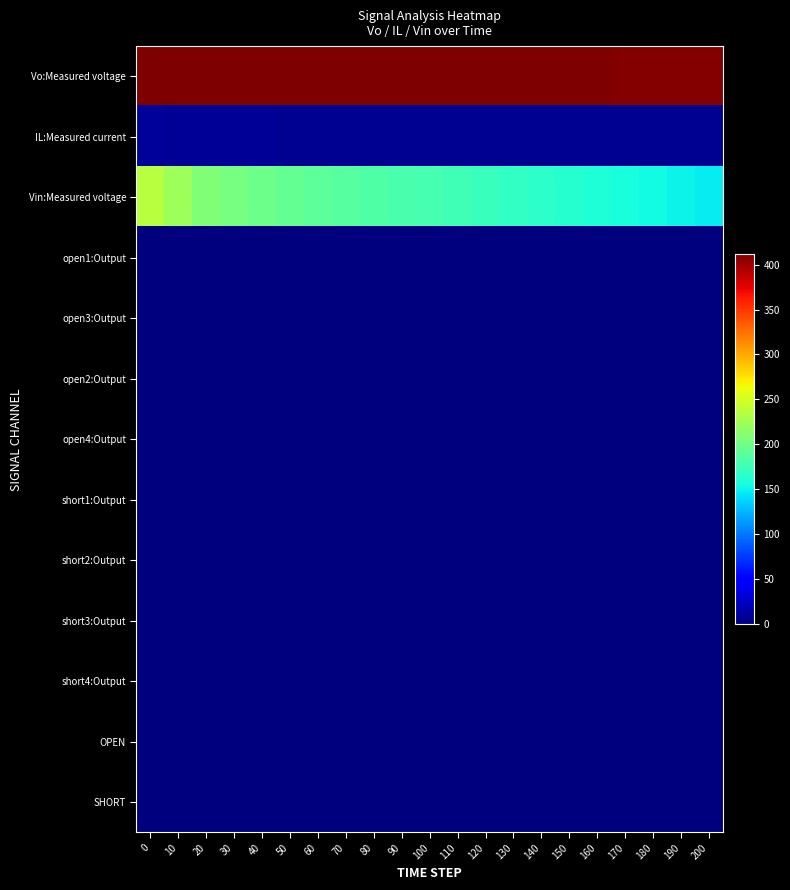

Reading left to right, what are all the values shown in this chart?

row_0: 411.7	411.7	411.6	411.5	411.4	411.3	411.2	411.1	411.0	410.9	410.8	410.7	410.6	410.5	410.4	410.2	410.1	410.0	409.8	409.7	409.6
row_1: 9.8	9.3	8.5	8.5	8.1	8.0	7.9	7.9	7.6	7.5	7.5	7.4	7.3	7.3	7.2	7.0	7.0	6.9	6.8	6.7	6.6
row_2: 235.9	222.7	208.7	202.8	198.3	193.8	190.7	187.6	184.5	181.3	179.7	176.5	173.2	169.9	166.6	163.3	160.0	156.7	153.4	150.1	146.8
row_3: 0.0	0.0	0.0	0.0	0.0	0.0	0.0	0.0	0.0	0.0	0.0	0.0	0.0	0.0	0.0	0.0	0.0	0.0	0.0	0.0	0.0
row_4: 0.0	0.0	0.0	0.0	0.0	0.0	0.0	0.0	0.0	0.0	0.0	0.0	0.0	0.0	0.0	0.0	0.0	0.0	0.0	0.0	0.0
row_5: 0.0	0.0	0.0	0.0	0.0	0.0	0.0	0.0	0.0	0.0	0.0	0.0	0.0	0.0	0.0	0.0	0.0	0.0	0.0	0.0	0.0
row_6: 0.0	0.0	0.0	0.0	0.0	0.0	0.0	0.0	0.0	0.0	0.0	0.0	0.0	0.0	0.0	0.0	0.0	0.0	0.0	0.0	0.0
row_7: 0.0	0.0	0.0	0.0	0.0	0.0	0.0	0.0	0.0	0.0	0.0	0.0	0.0	0.0	0.0	0.0	0.0	0.0	0.0	0.0	0.0
row_8: 0.0	0.0	0.0	0.0	0.0	0.0	0.0	0.0	0.0	0.0	0.0	0.0	0.0	0.0	0.0	0.0	0.0	0.0	0.0	0.0	0.0
row_9: 0.0	0.0	0.0	0.0	0.0	0.0	0.0	0.0	0.0	0.0	0.0	0.0	0.0	0.0	0.0	0.0	0.0	0.0	0.0	0.0	0.0
row_10: 0.0	0.0	0.0	0.0	0.0	0.0	0.0	0.0	0.0	0.0	0.0	0.0	0.0	0.0	0.0	0.0	0.0	0.0	0.0	0.0	0.0
row_11: 0.0	0.0	0.0	0.0	0.0	0.0	0.0	0.0	0.0	0.0	0.0	0.0	0.0	0.0	0.0	0.0	0.0	0.0	0.0	0.0	0.0
row_12: 0.0	0.0	0.0	0.0	0.0	0.0	0.0	0.0	0.0	0.0	0.0	0.0	0.0	0.0	0.0	0.0	0.0	0.0	0.0	0.0	0.0